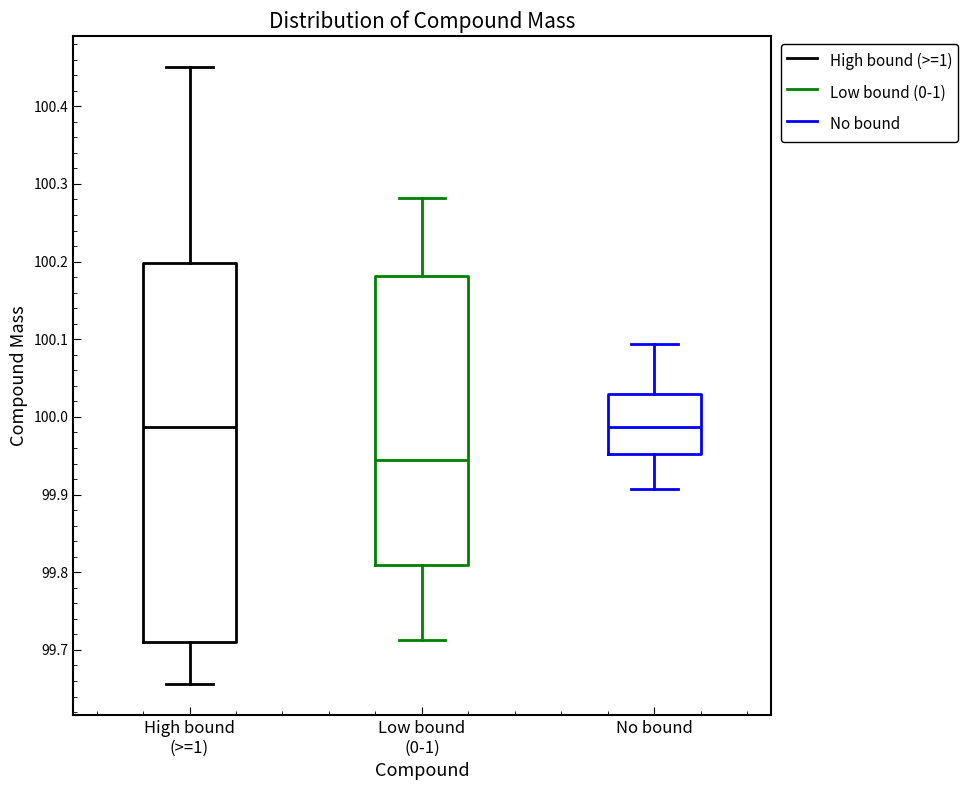

Reading left to right, read every box against the y-axis: the position of its median line, the range the box covers, and the ends of its whiskers. The values are not printed on the chart, so give them approximately, as read against the axis.

High bound (>=1): median 99.99, box 99.71 to 100.20, whiskers 99.66 to 100.45
Low bound (0-1): median 99.94, box 99.81 to 100.18, whiskers 99.71 to 100.28
No bound: median 99.99, box 99.95 to 100.03, whiskers 99.91 to 100.09